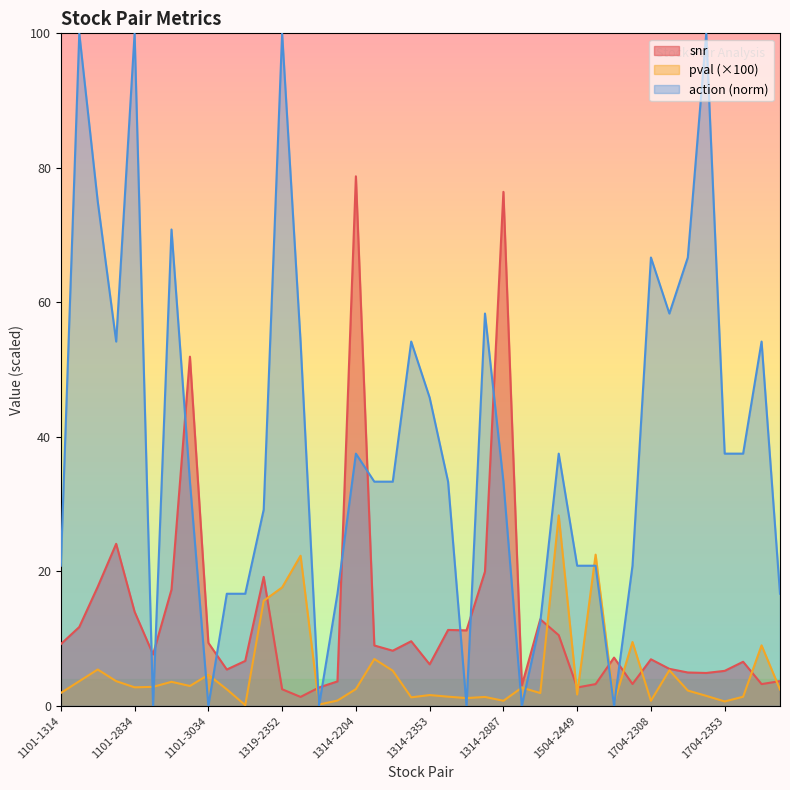

Where is snr nearest to the value 40?

1101-2887